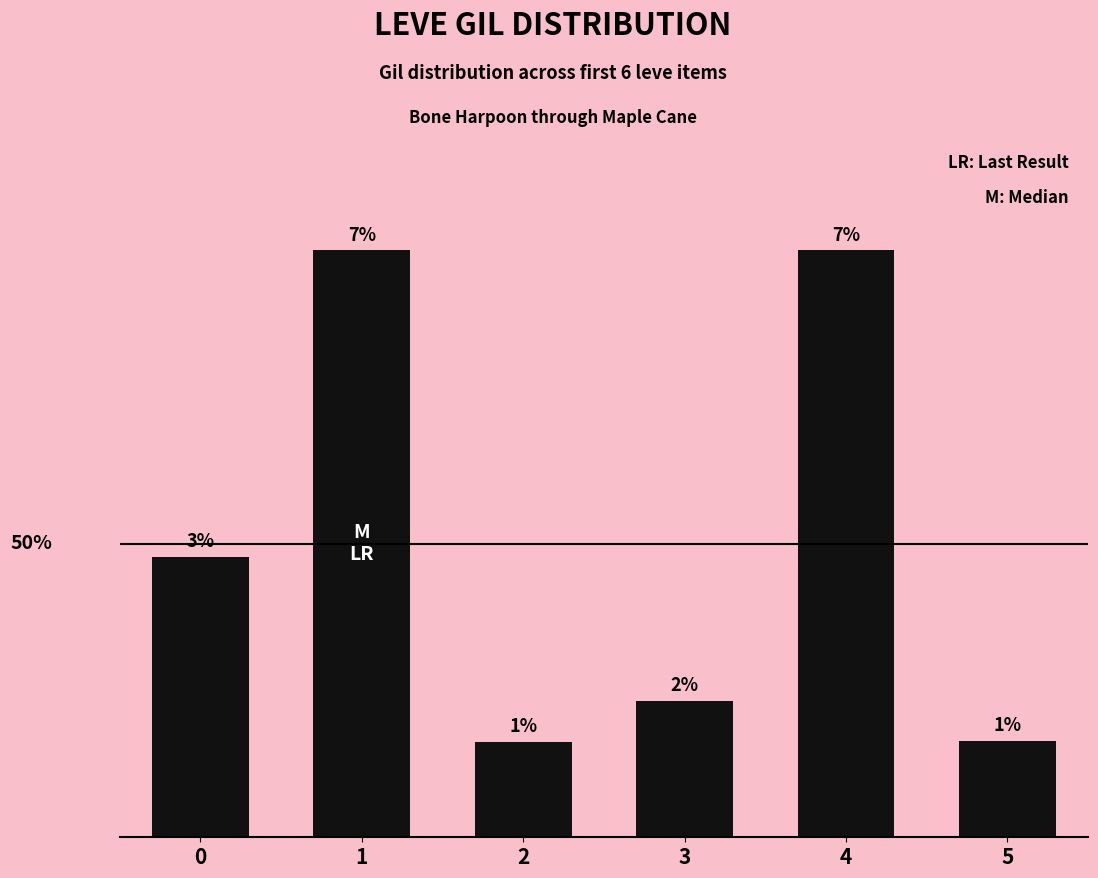

Are the bars horizontal?

No